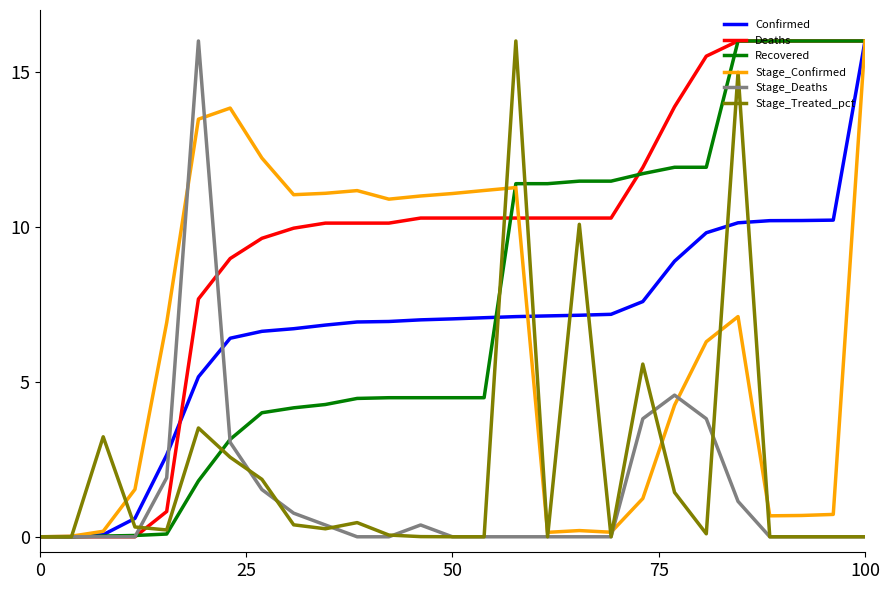

Which series has the largest total across all categories?

Deaths